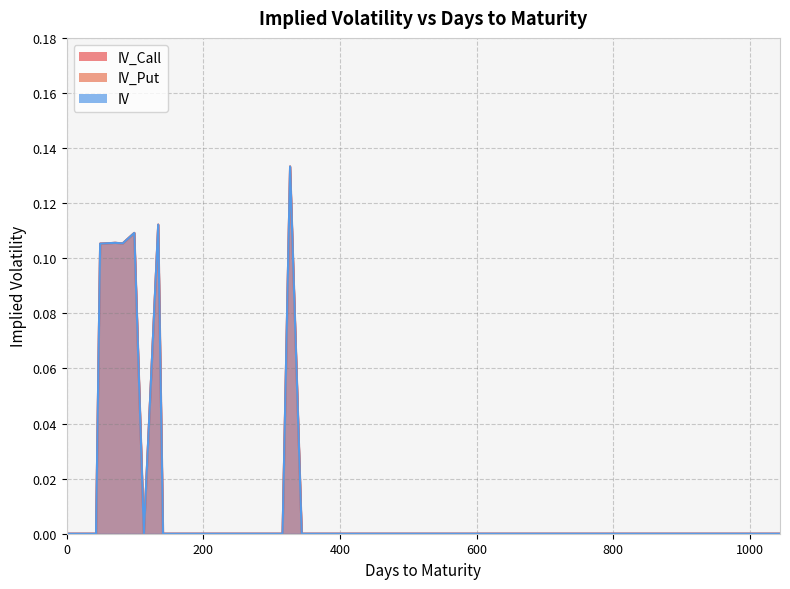

Count the number of data series in this chart.

3